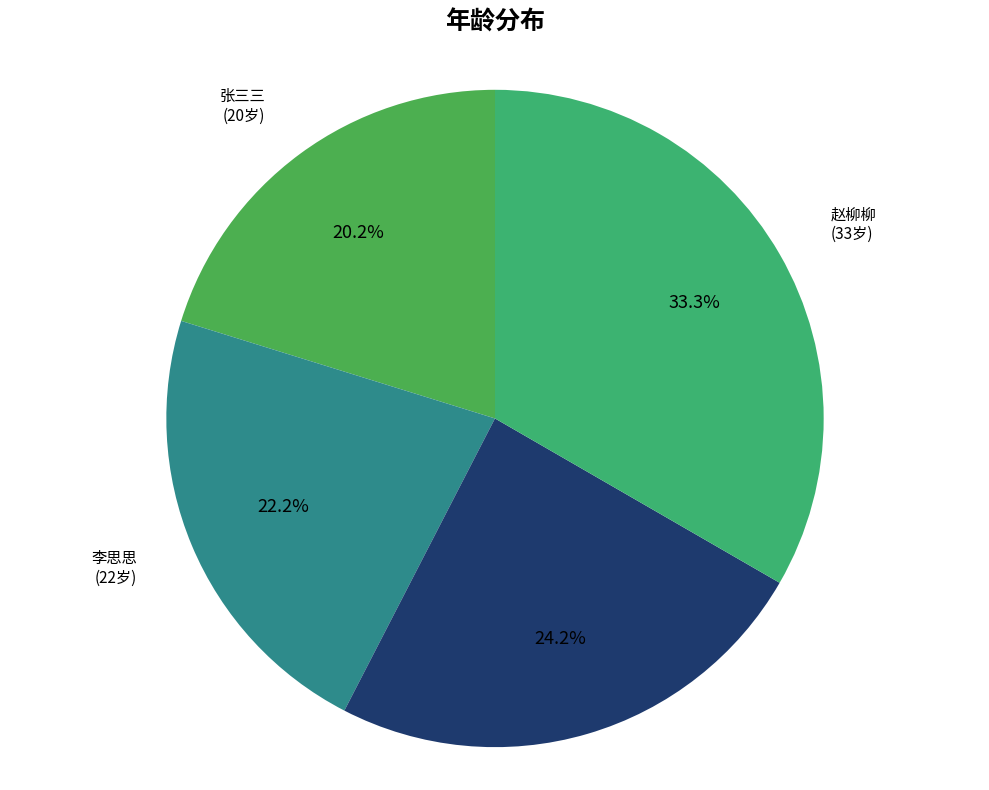

Rank the categories by value from lowest to highest.

张三三, 李思思, 王武武, 赵柳柳